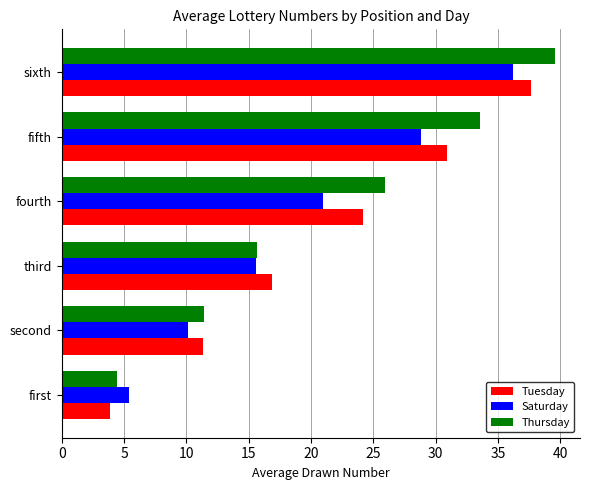

What is the average value of the Saturday series?

19.5